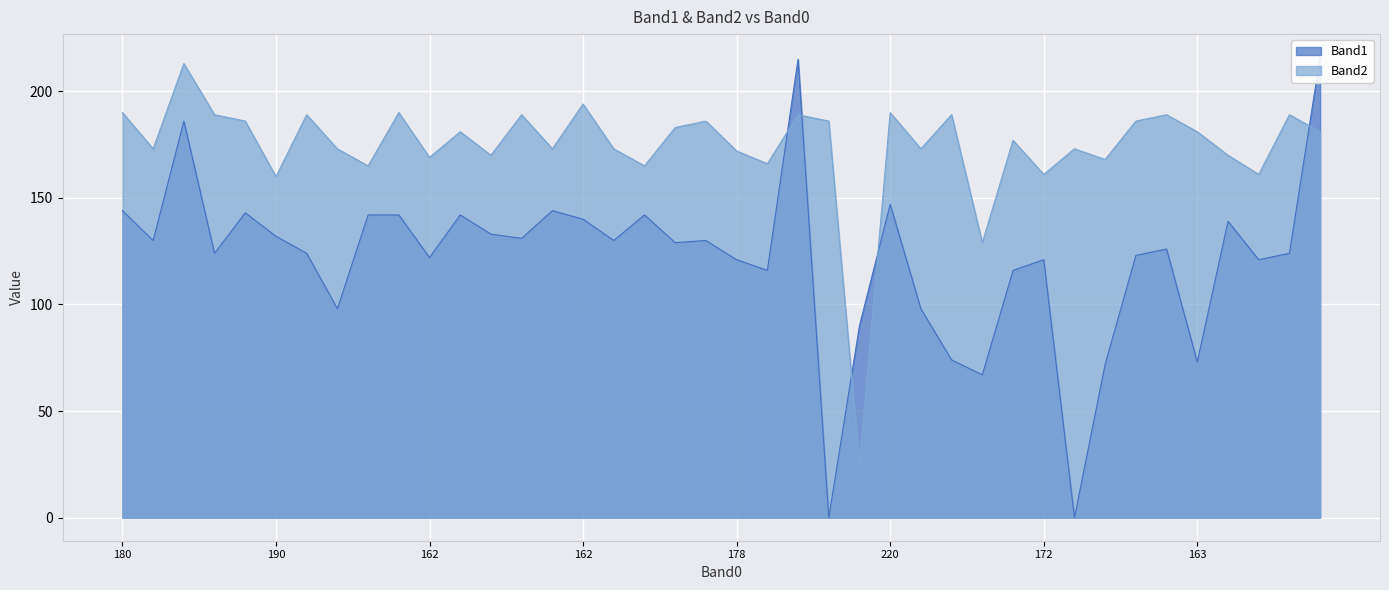

True or false: Band2 has more than 1 points higher than both neighbors.

True